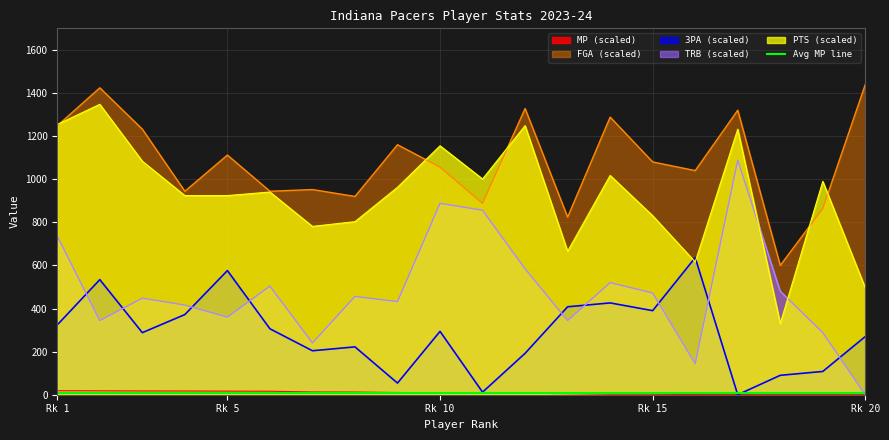

True or false: MP and PTS cross at least once.

False